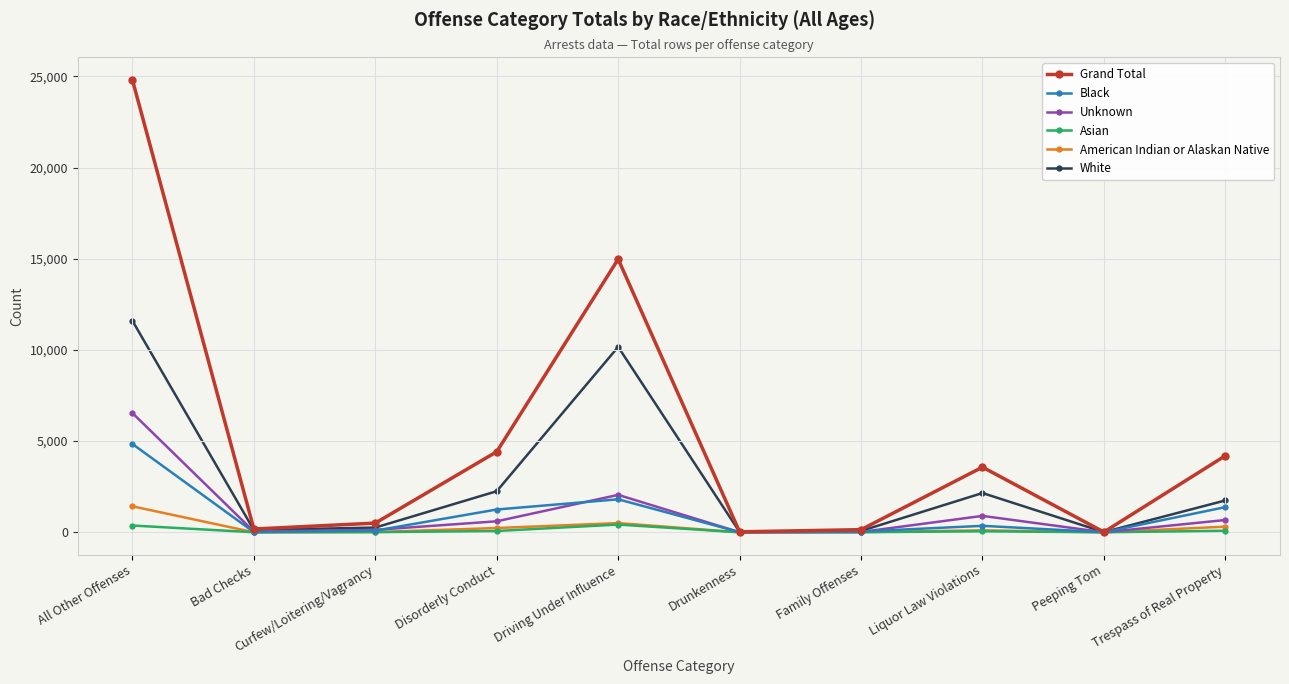

Which series has the widest spread of values?

Grand Total